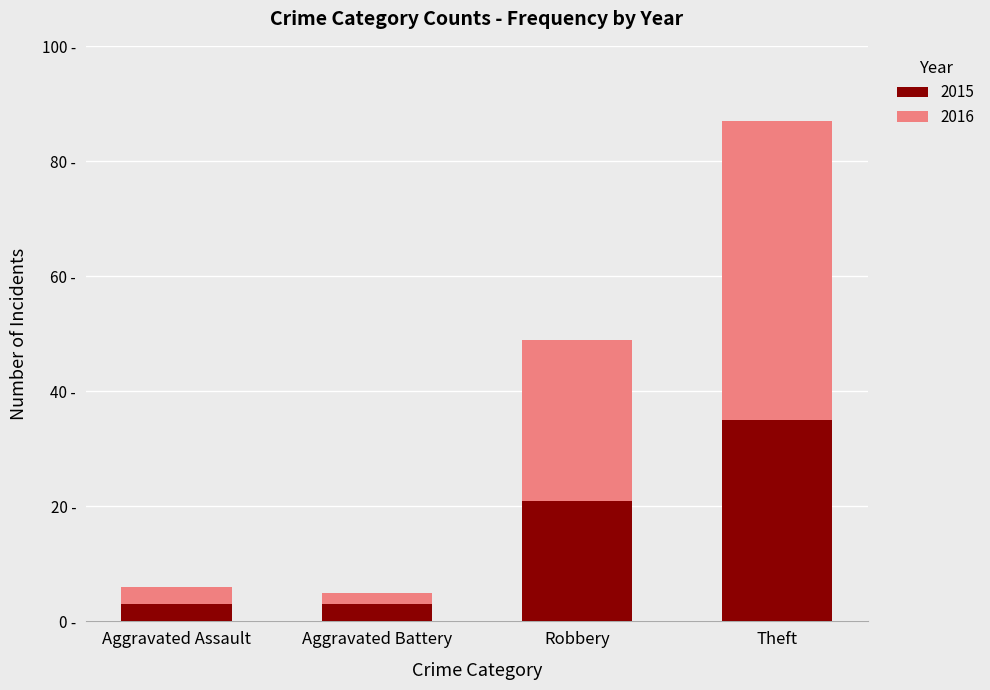

Are the bars horizontal?

No